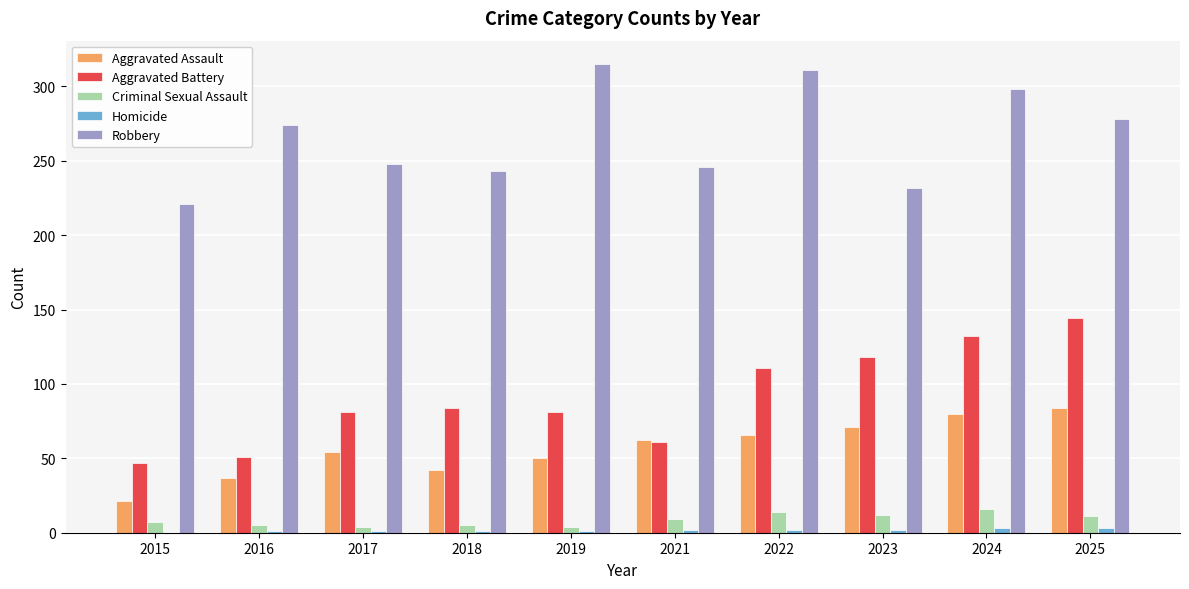

What is the greatest value displayed?

315